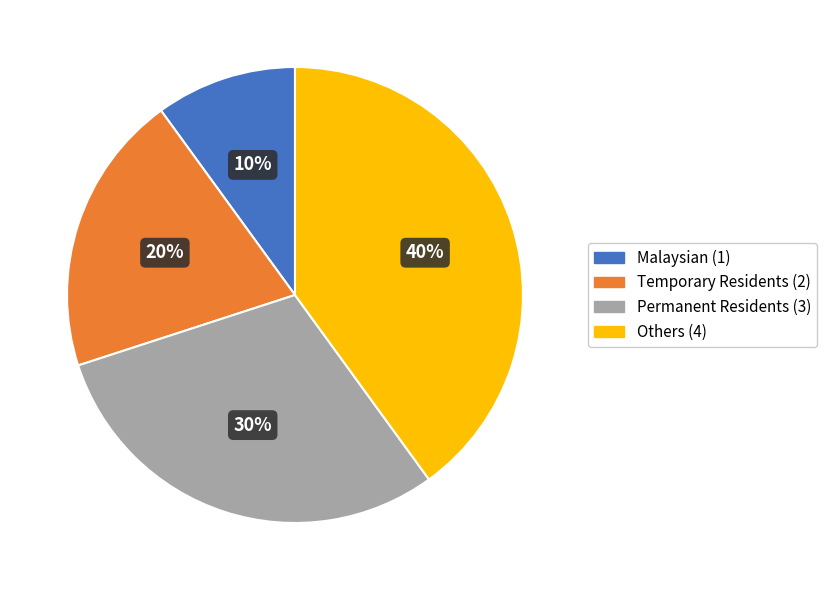

Is it true that Temporary Residents is 20% of the pie?

True